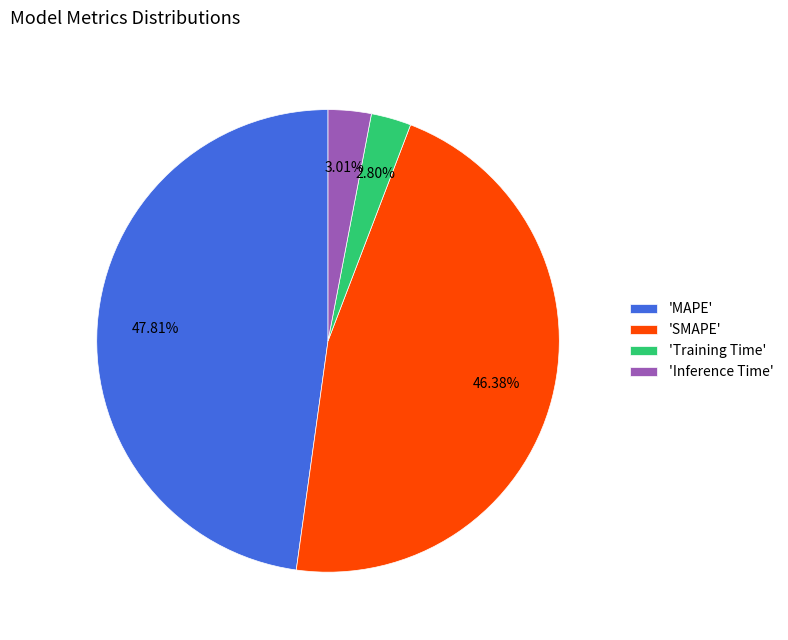

How many slices are in this pie chart?

4